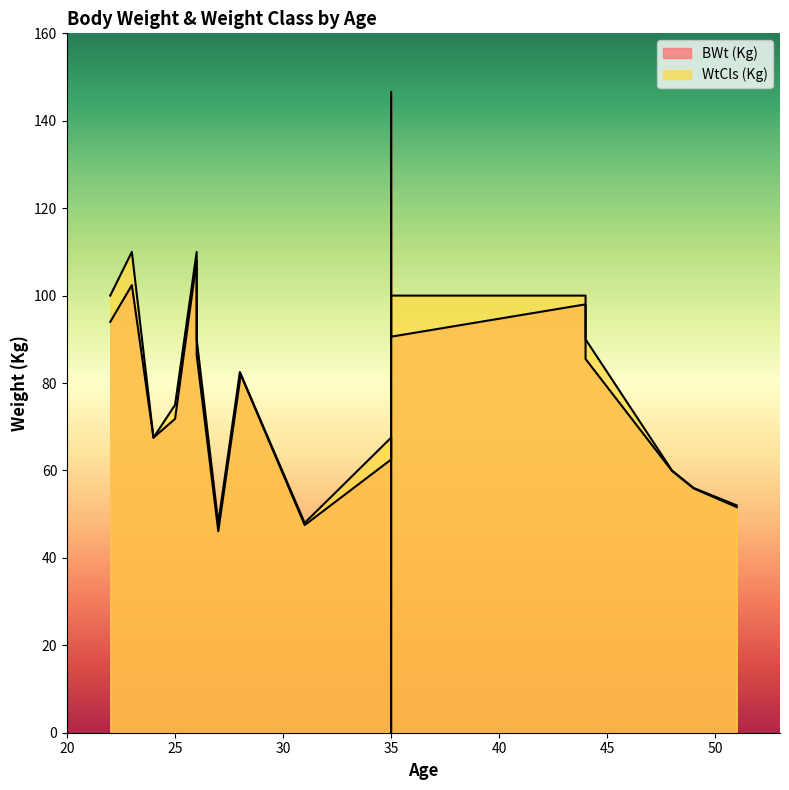

Rank the series by their average value, from highest to lowest.

BWt (Kg), WtCls (Kg)